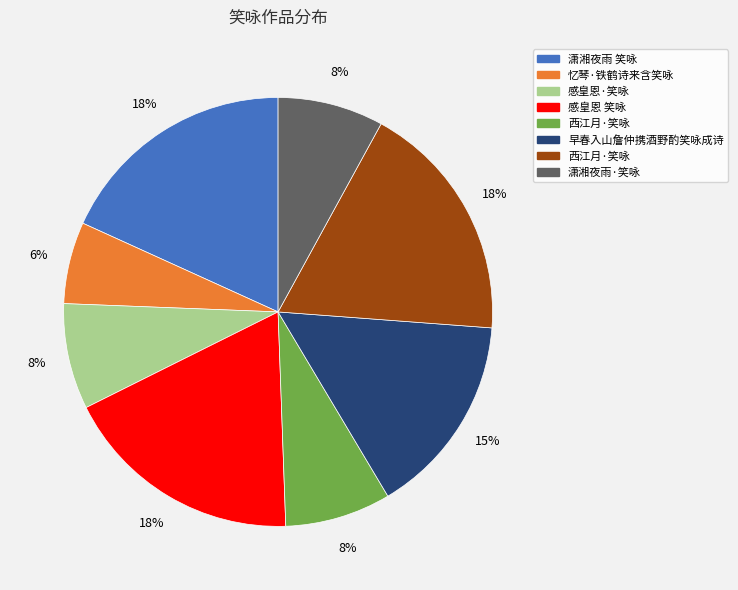

To the nearest percent, what is the average slice percentage?

12%